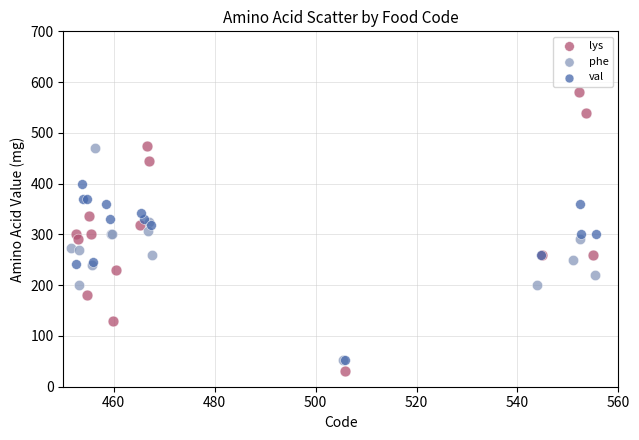

Which series contains the lowest Y value?

lys